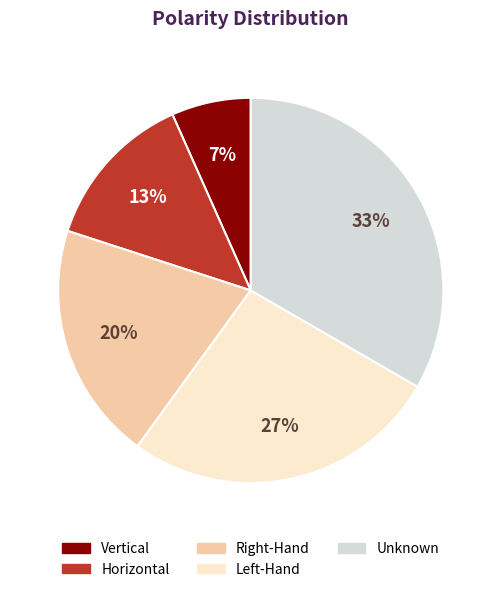

Is Horizontal the majority of the pie?

No